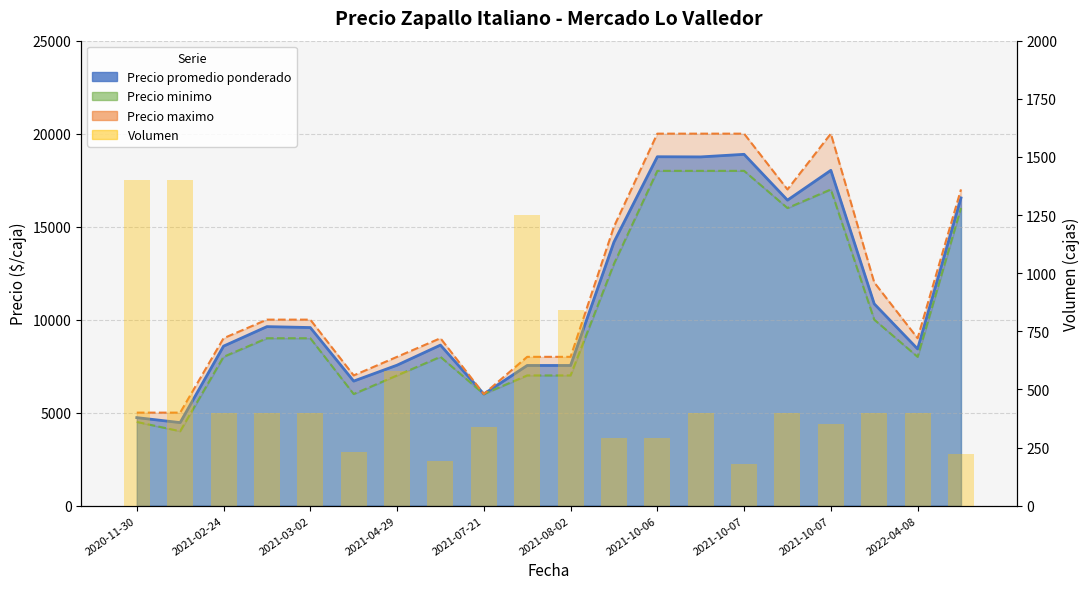

Reading left to right, transcribe all the data shown in this chart.

1400	1400	400	400	400	230	580	190	340	1250	840	290	290	400	180	400	350	400	400	220